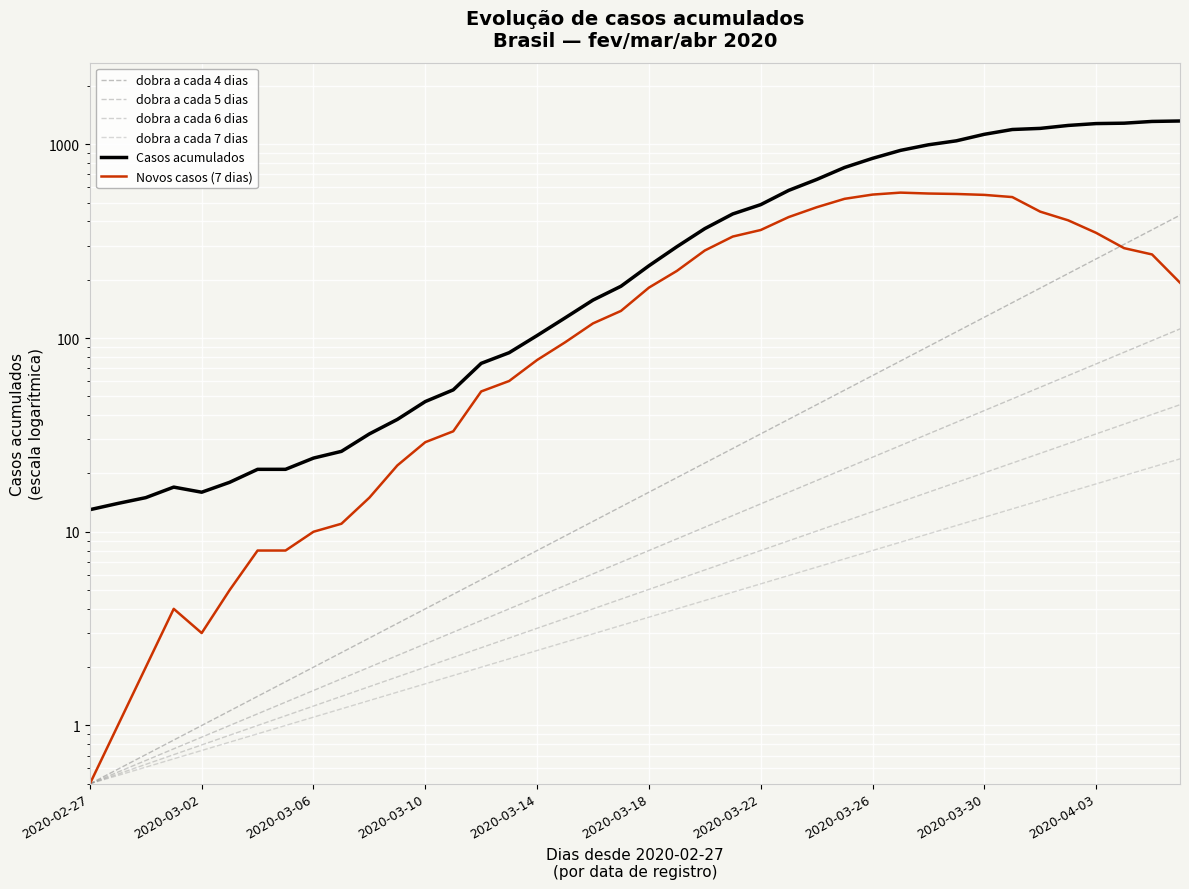

What is the change in value from 2020-03-11 to 2020-03-28?

+940